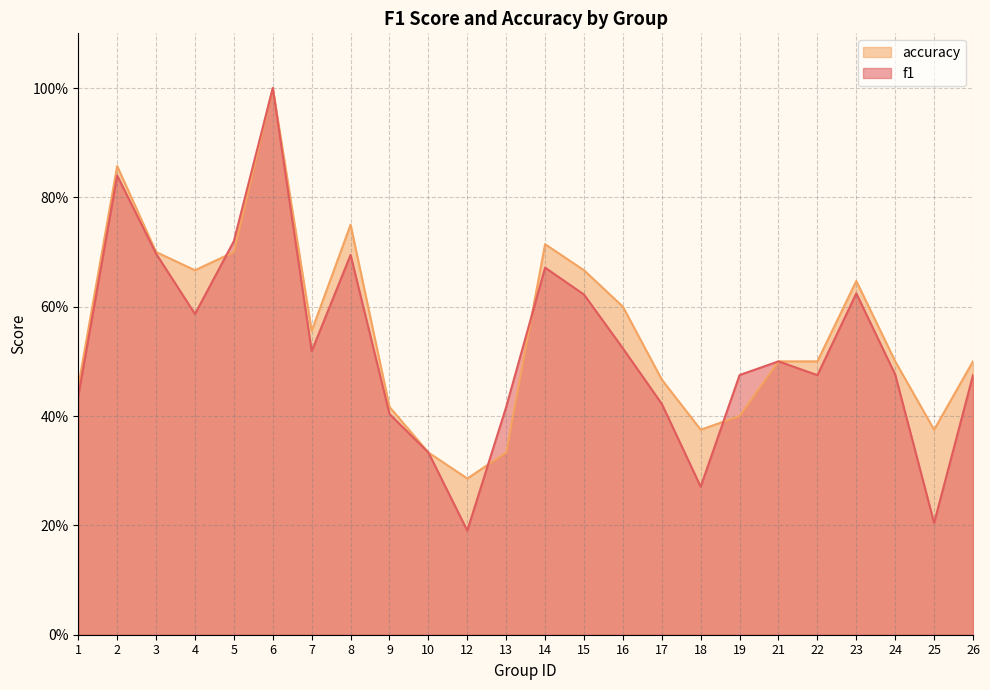

Rank the series by their maximum value, from lowest to highest.

f1, accuracy